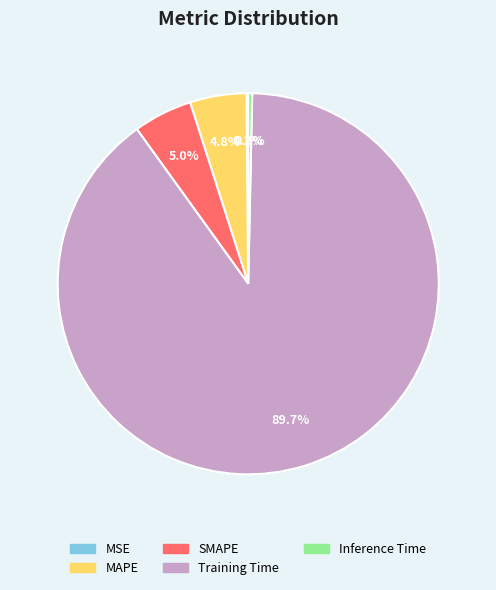

Which category has the biggest portion of the pie?

Training Time